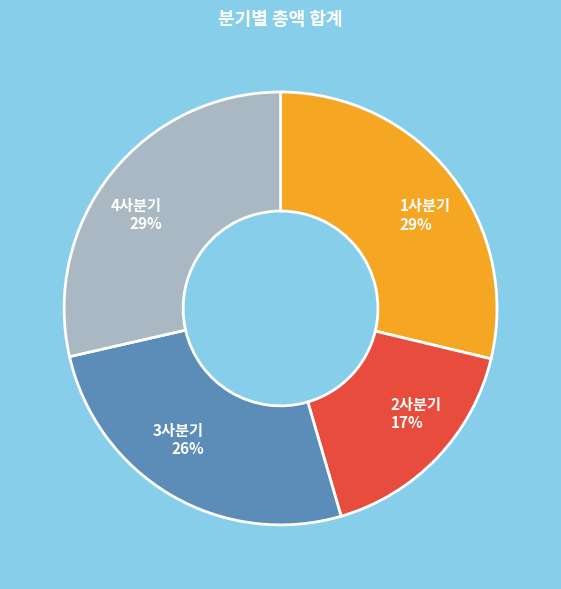

To the nearest percent, what is the difference between the 3사분기 and 1사분기 slice percentages?

3%